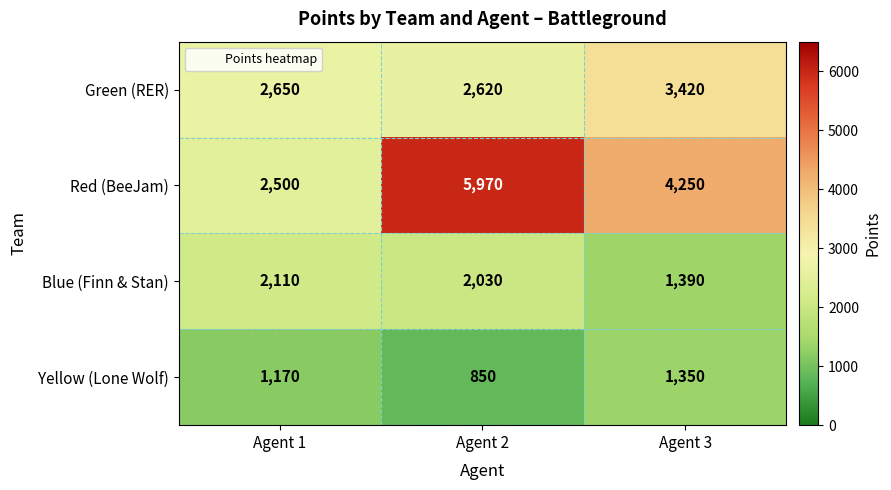

Reading right to left, transcribe all the data shown in this chart.

Green (RER): 3420	2620	2650
Red (BeeJam): 4250	5970	2500
Blue (Finn & Stan): 1390	2030	2110
Yellow (Lone Wolf): 1350	850	1170